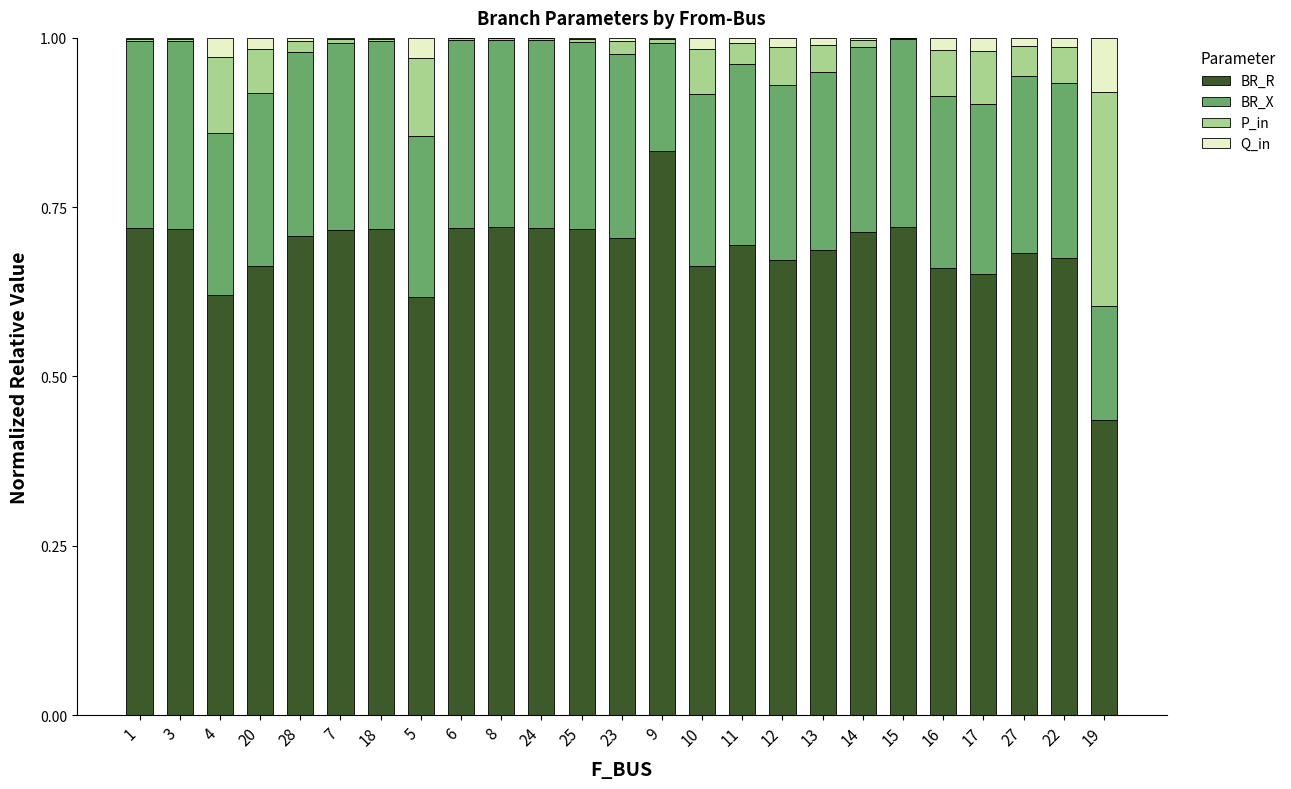

Is it true that BR_R equals 1.2 at 18?

False